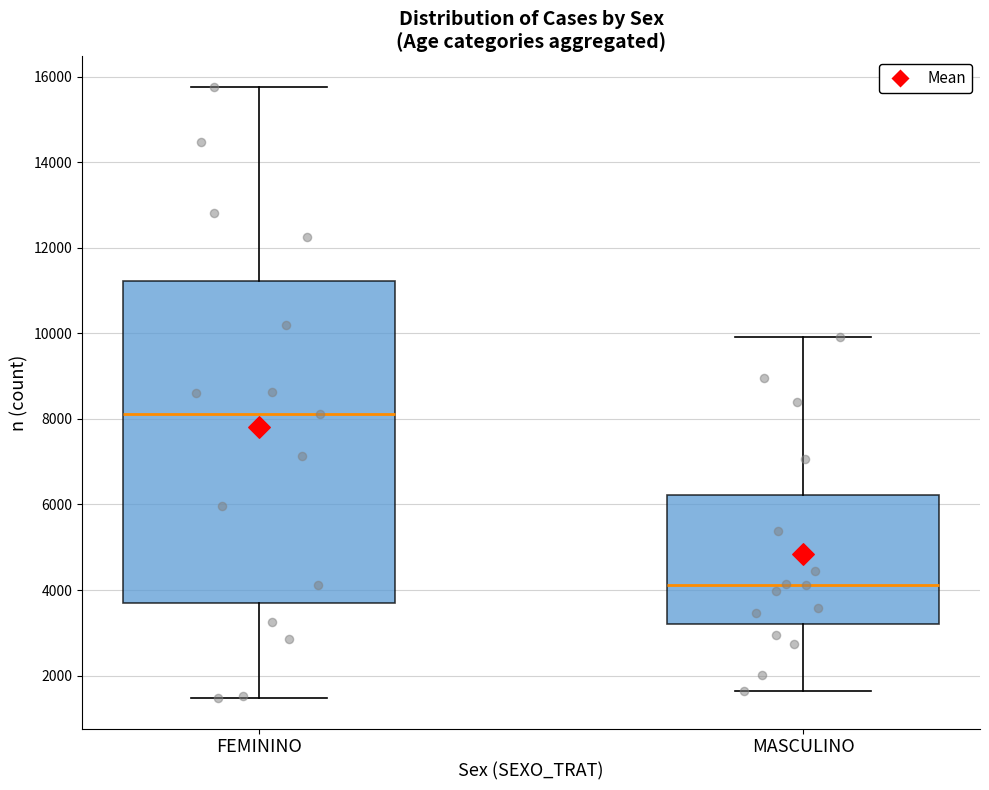

Which box is the tallest, from its lower edge to its upper edge?

FEMININO